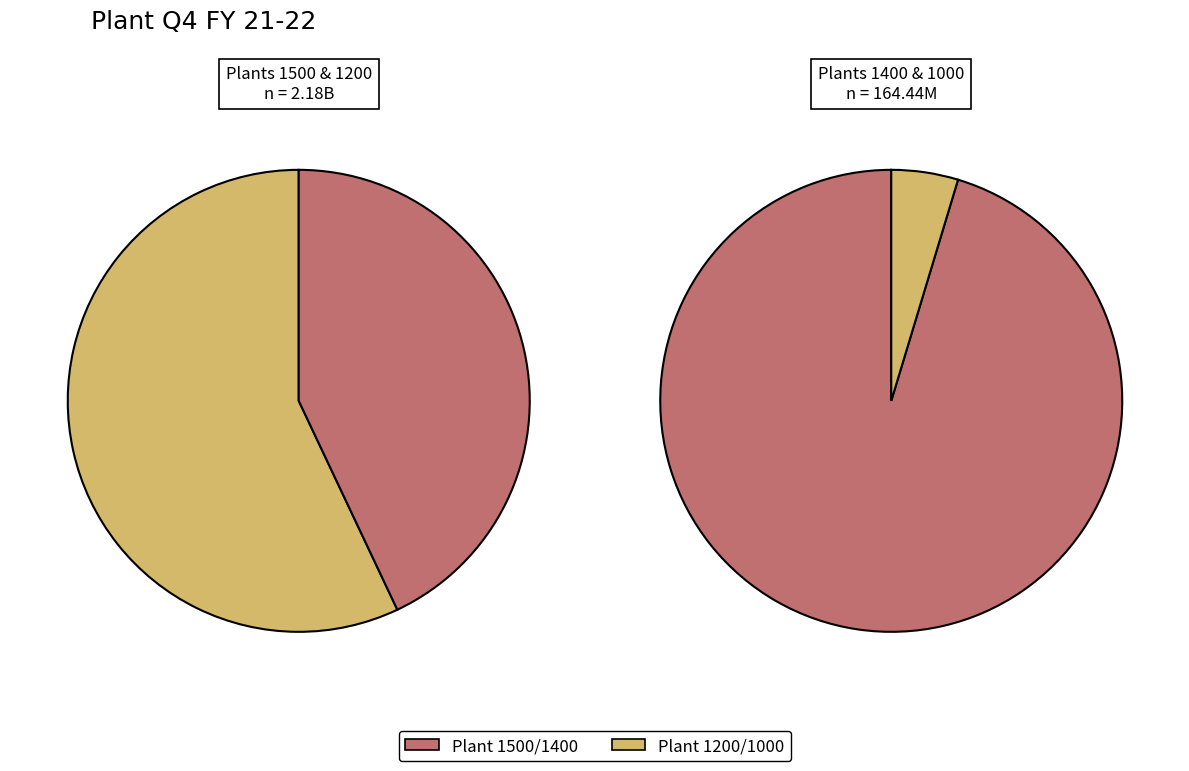

Does 1400 represent more than half of the total?

No